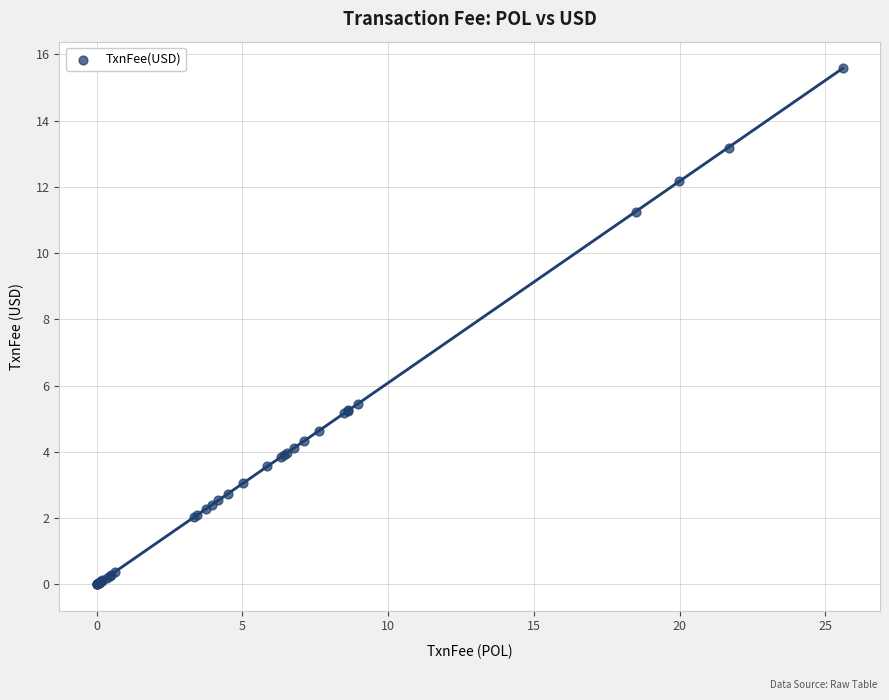

What Y value in the scatter plot is closest to 7?

5.4